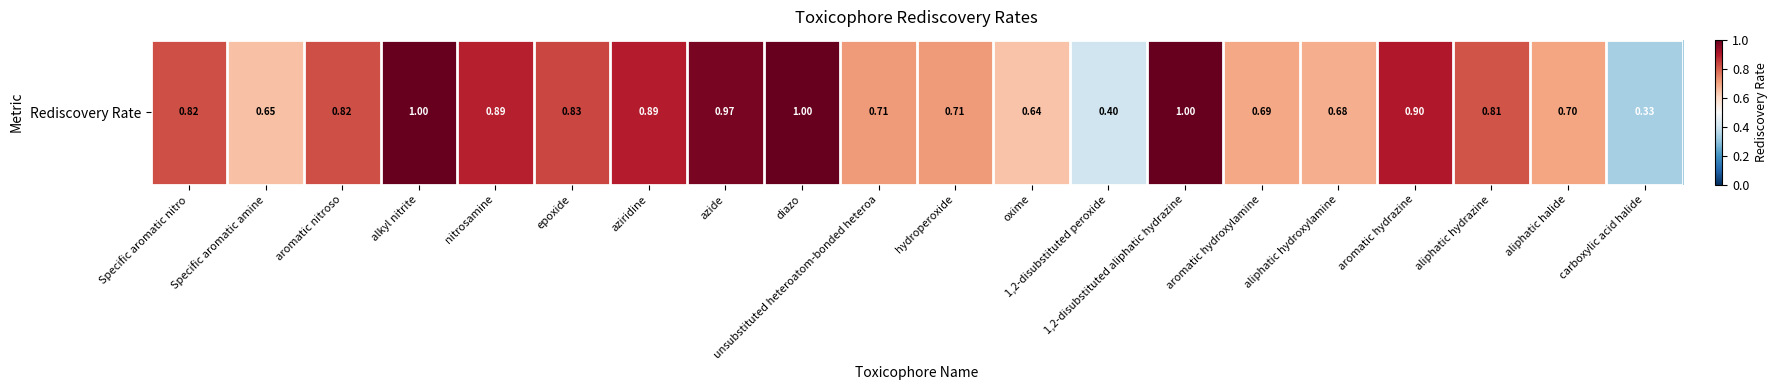

What is the approximate value at unsubstituted heteroatom-bonded heteroa?

0.7